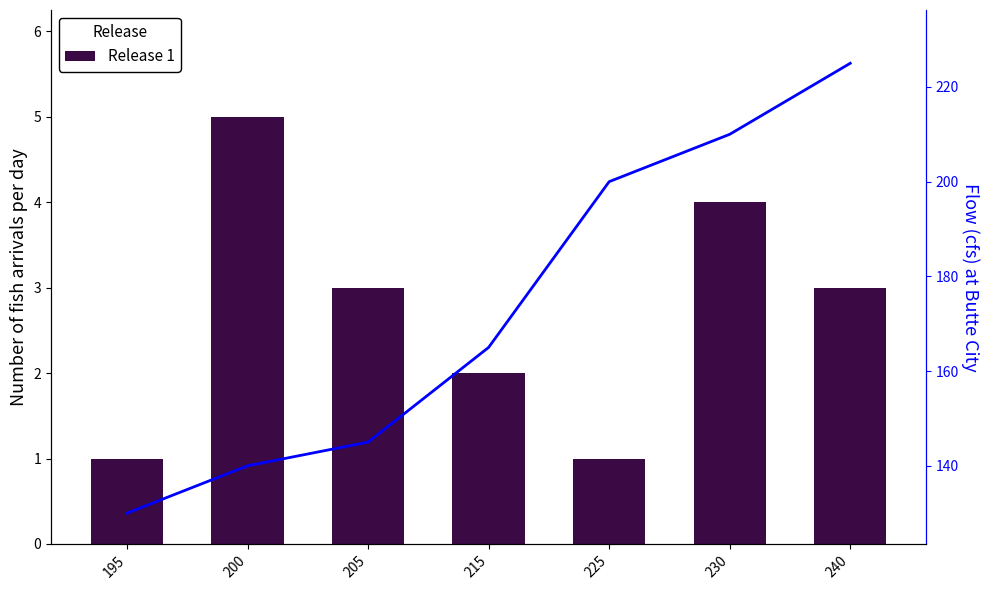

How many values in the Flow series exceed 165?

3